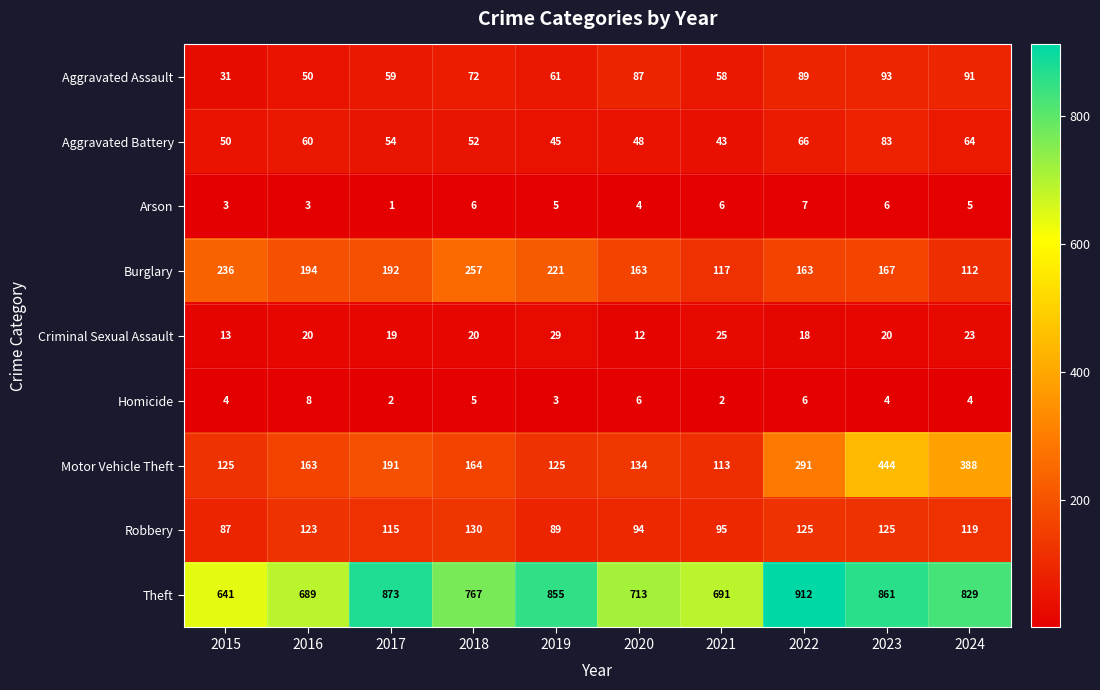

What is the lowest value of the Burglary series?

112